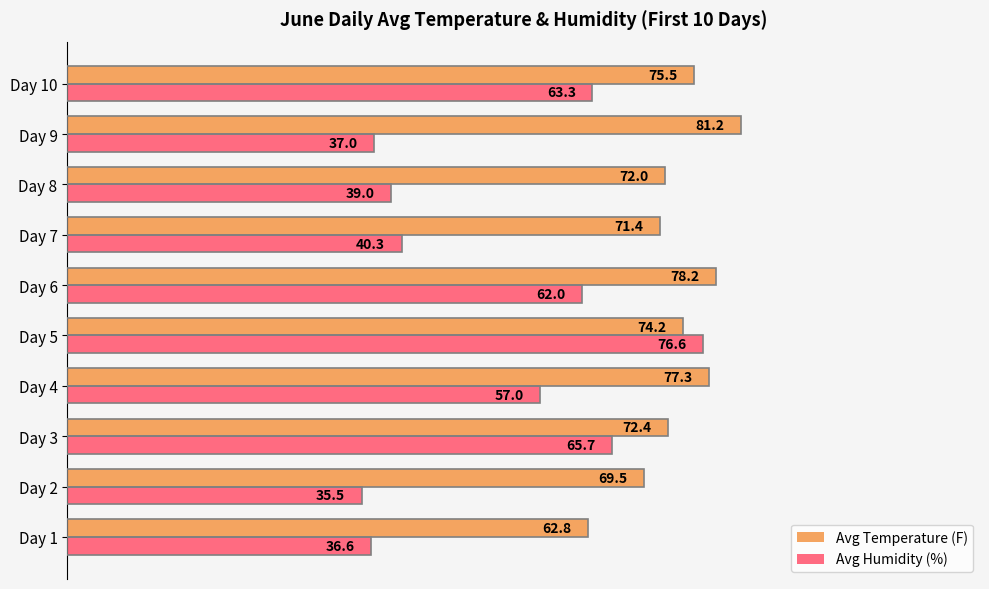

Which series has the largest total across all categories?

Avg Temperature (F)